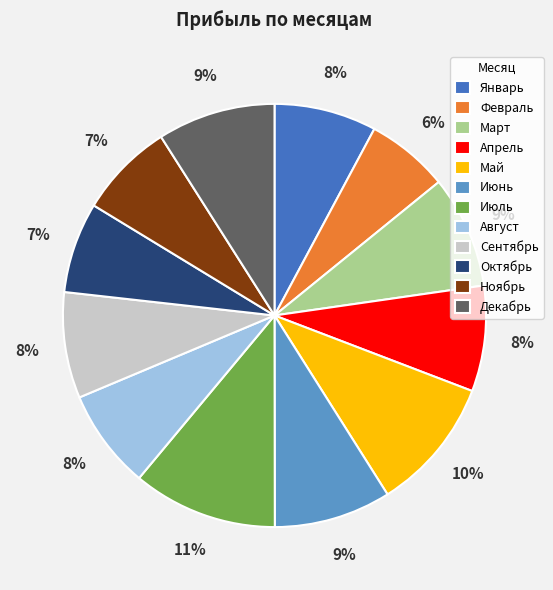

Which has a higher value, Февраль or Июнь?

Июнь